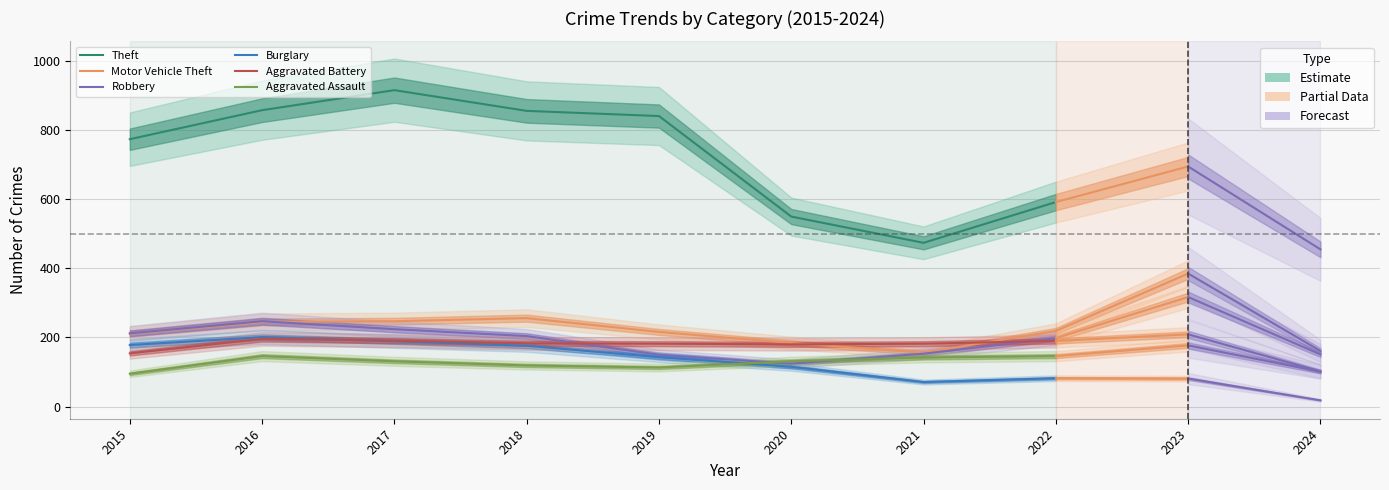

The Motor Vehicle Theft series shows 79 at 2021. True or false?

False